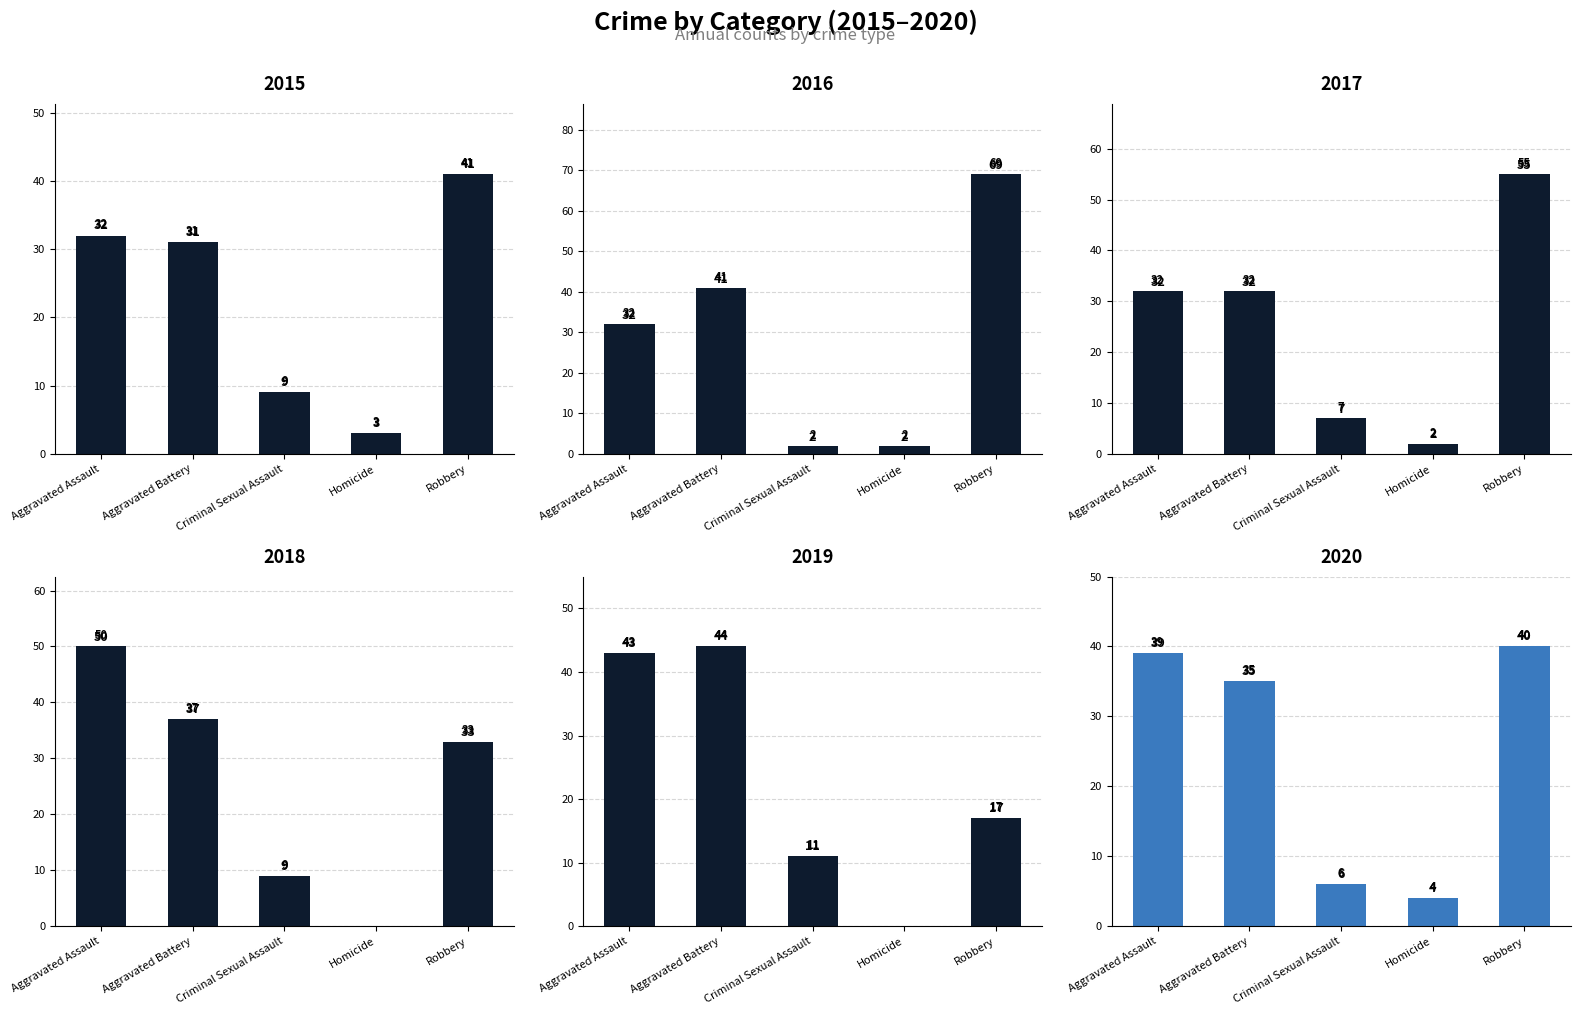

Reading right to left, transcribe all the data shown in this chart.

2015: Robbery=41	Homicide=3	Criminal Sexual Assault=9	Aggravated Battery=31	Aggravated Assault=32
2016: Robbery=69	Homicide=2	Criminal Sexual Assault=2	Aggravated Battery=41	Aggravated Assault=32
2017: Robbery=55	Homicide=2	Criminal Sexual Assault=7	Aggravated Battery=32	Aggravated Assault=32
2018: Robbery=33	Homicide=0	Criminal Sexual Assault=9	Aggravated Battery=37	Aggravated Assault=50
2019: Robbery=17	Homicide=0	Criminal Sexual Assault=11	Aggravated Battery=44	Aggravated Assault=43
2020: Robbery=40	Homicide=4	Criminal Sexual Assault=6	Aggravated Battery=35	Aggravated Assault=39